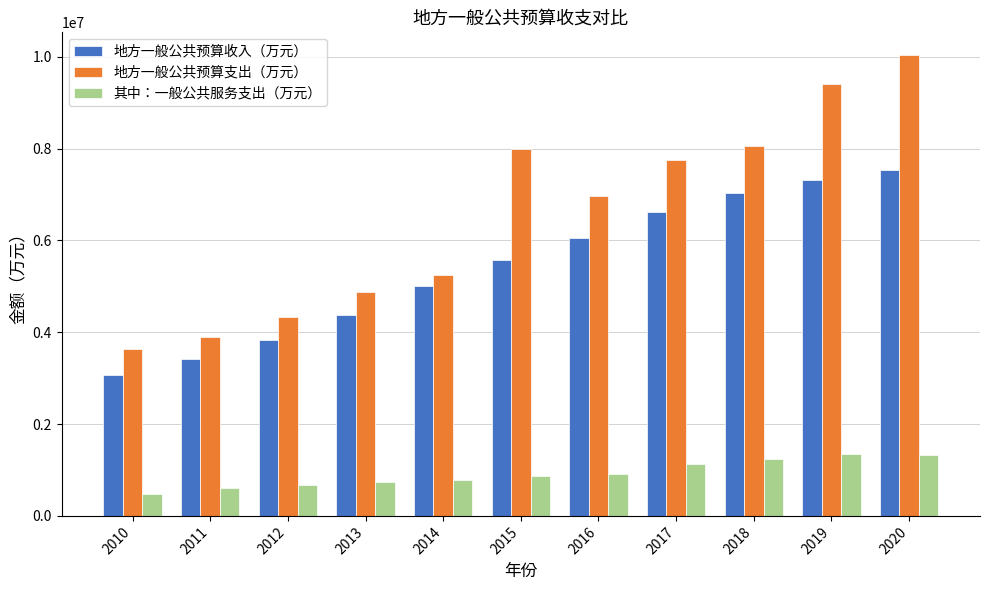

Which series has the widest spread of values?

地方一般公共预算支出（万元）